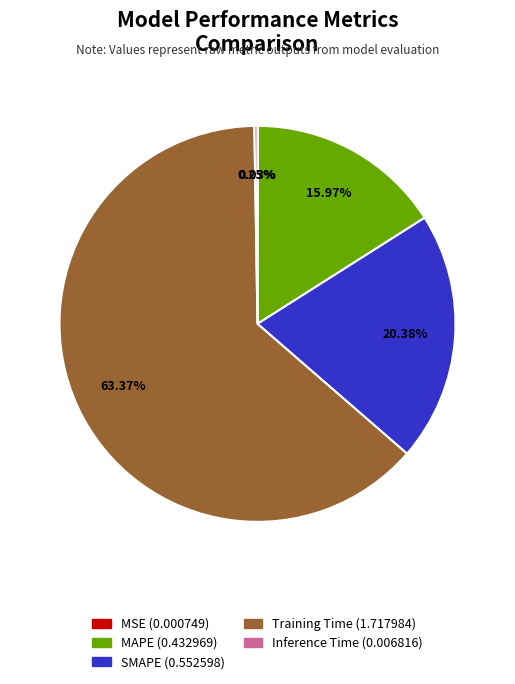

Do SMAPE and MAPE together represent more than half of the pie?

No